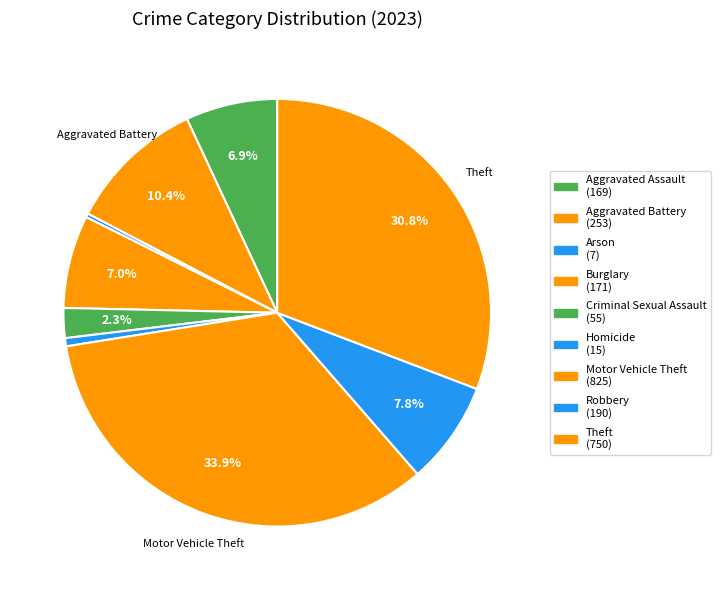

How many slices are in this pie chart?

9